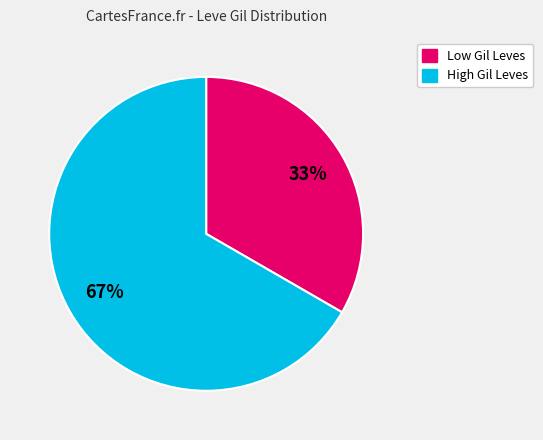

Does any single category account for the majority?

Yes